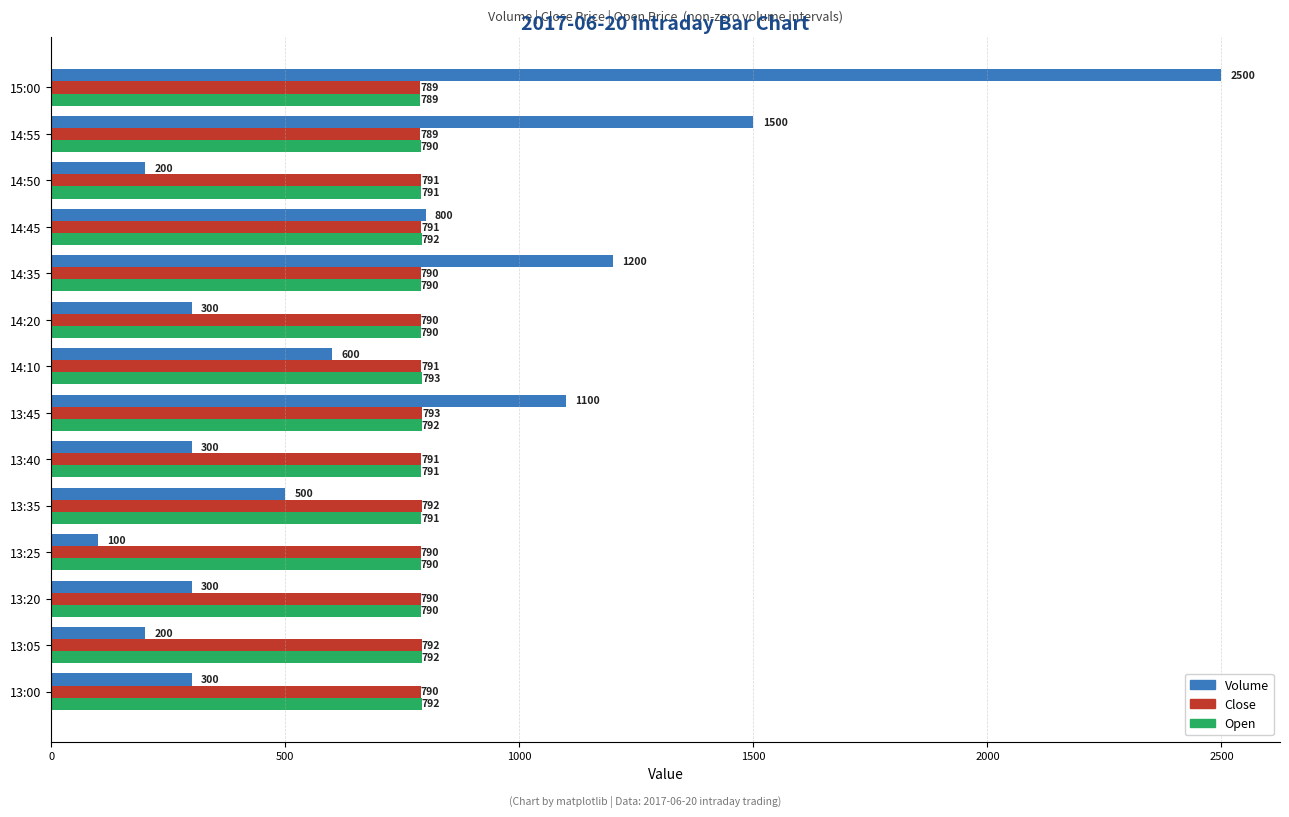

What is the lowest value of the Close series?

789